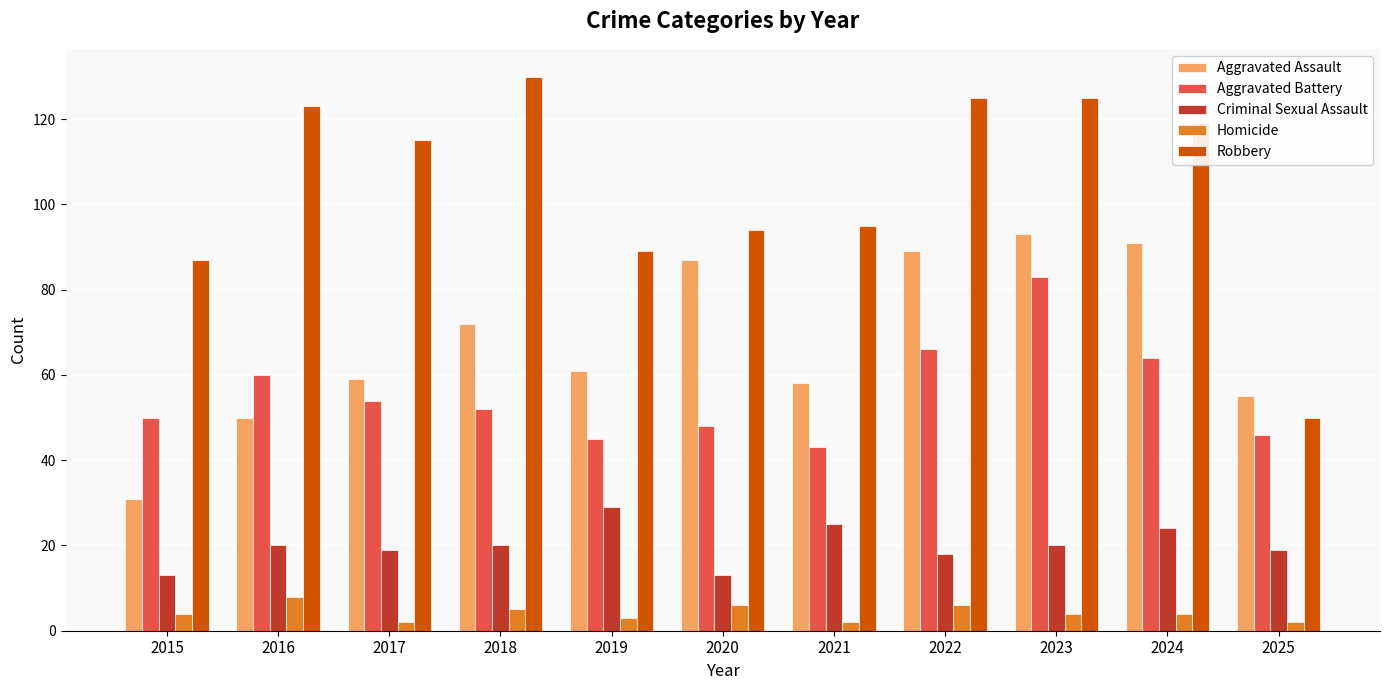

What is the average value of the Robbery series?

105